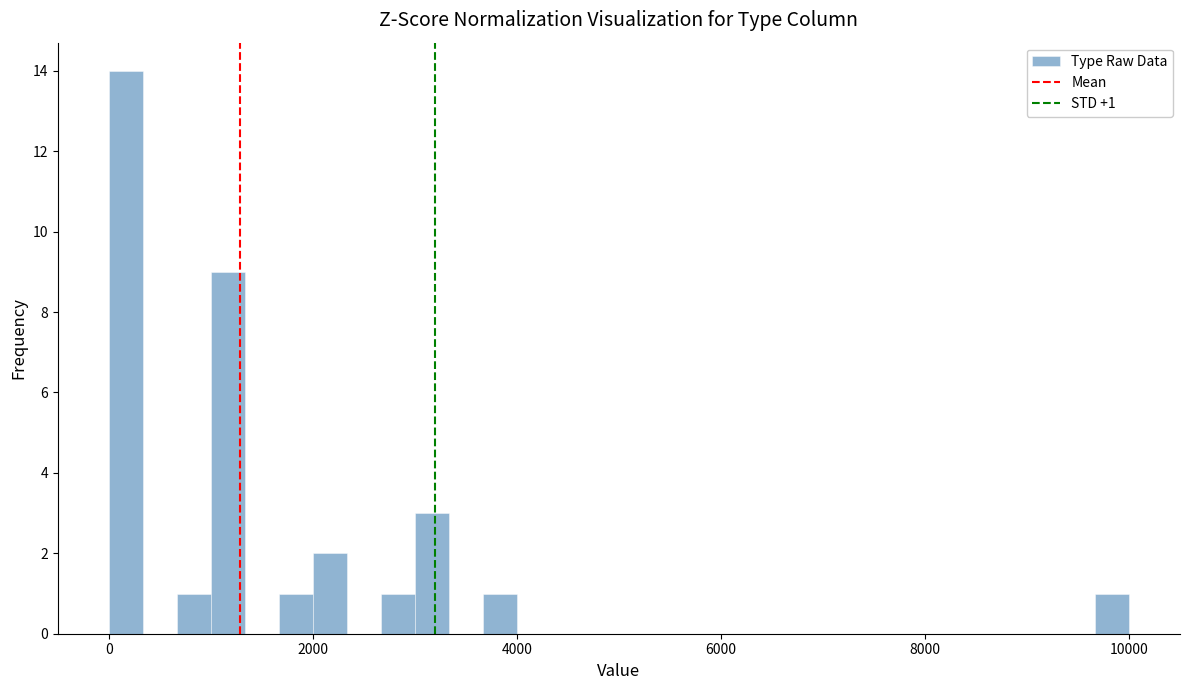

Around what value on the x-axis is the tallest bar? Give the approximate position of its centre, as read against the axis.

200